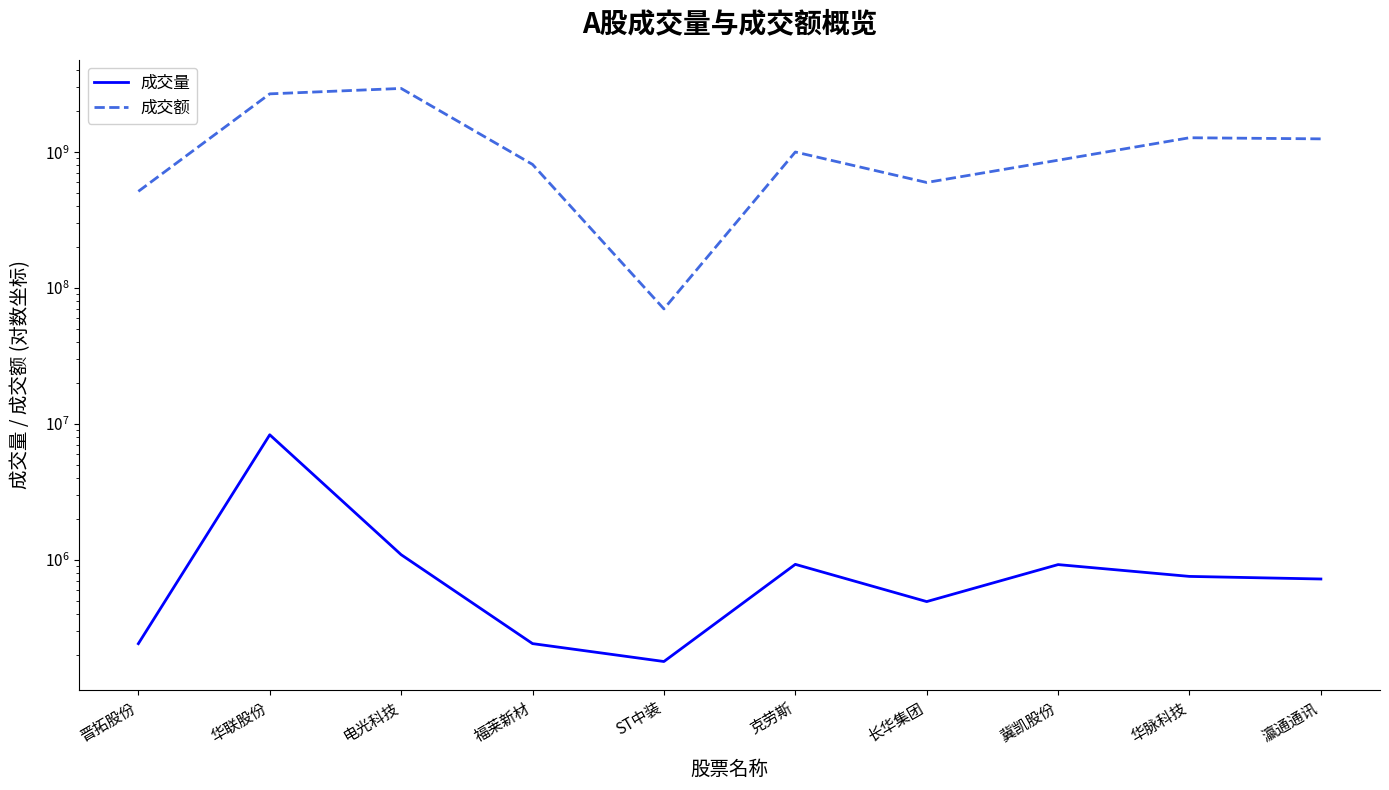

What is the highest value of the 成交额 series?

2944332149.6